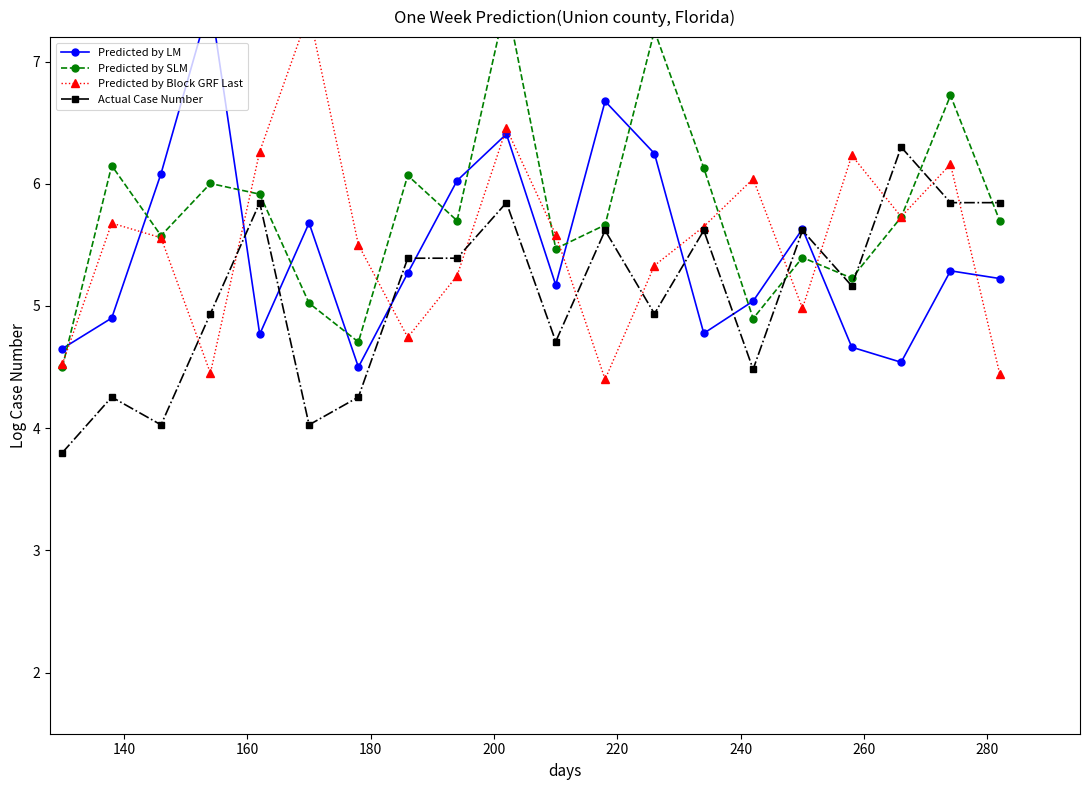

List the series in order of their peak value, highest first.

Predicted by LM, Predicted by SLM, Predicted by Block GRF Last, Actual Case Number